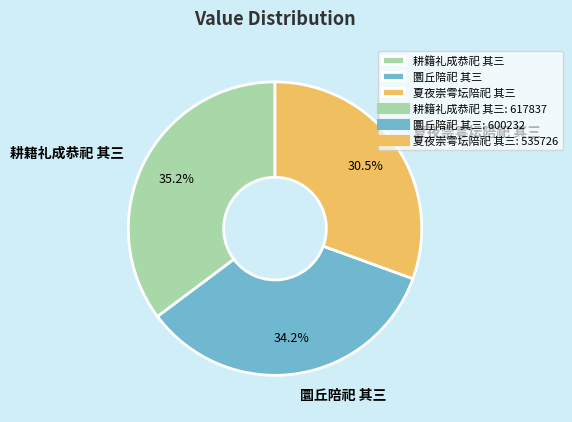

How many segments does this pie chart have?

3